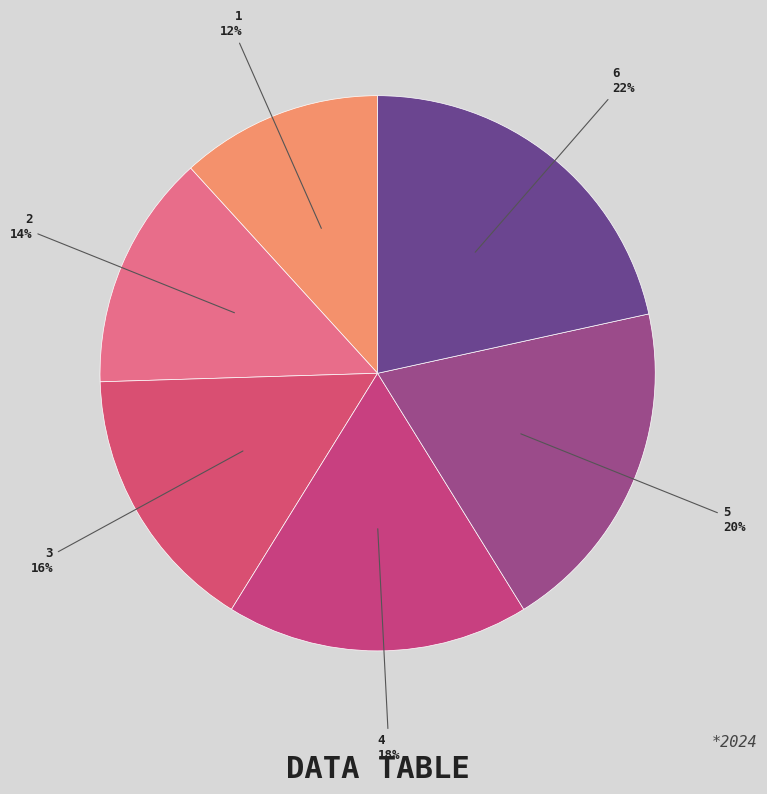

Count the number of slices in the pie.

6